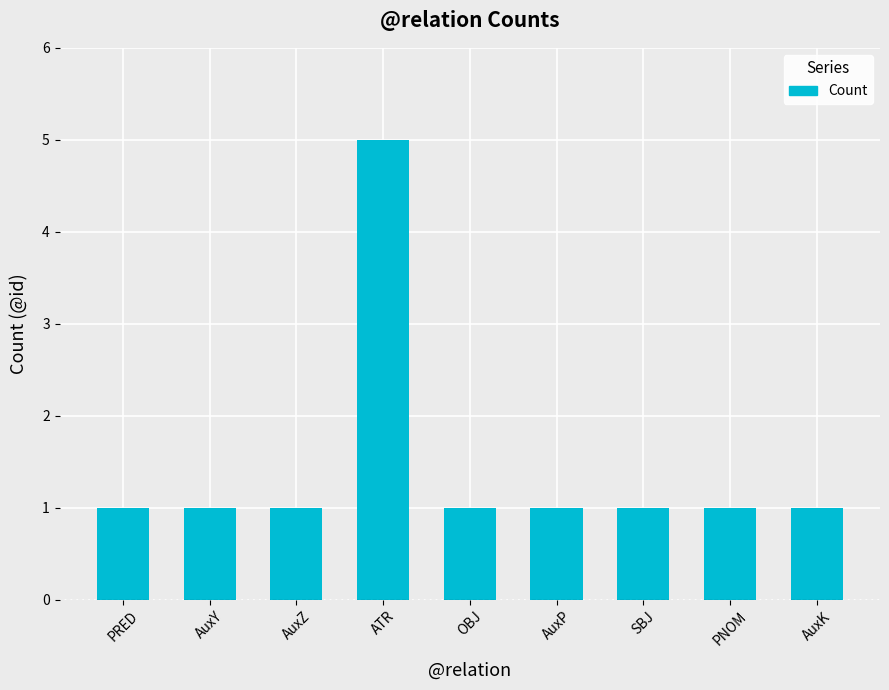

What is the ratio of the value at PRED to the value at OBJ?

1.0